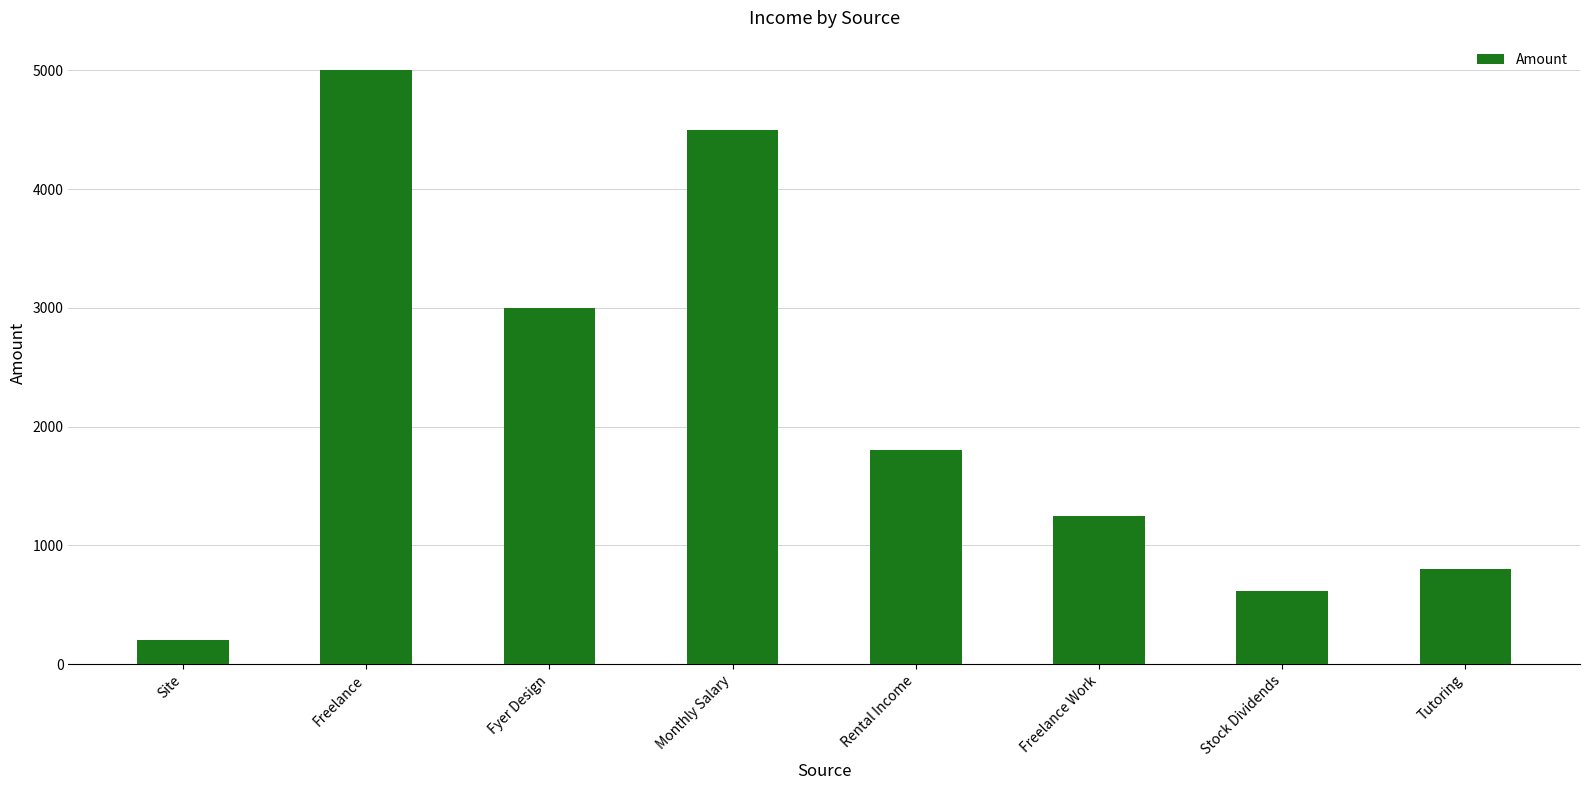

Does the chart contain any negative values?

No